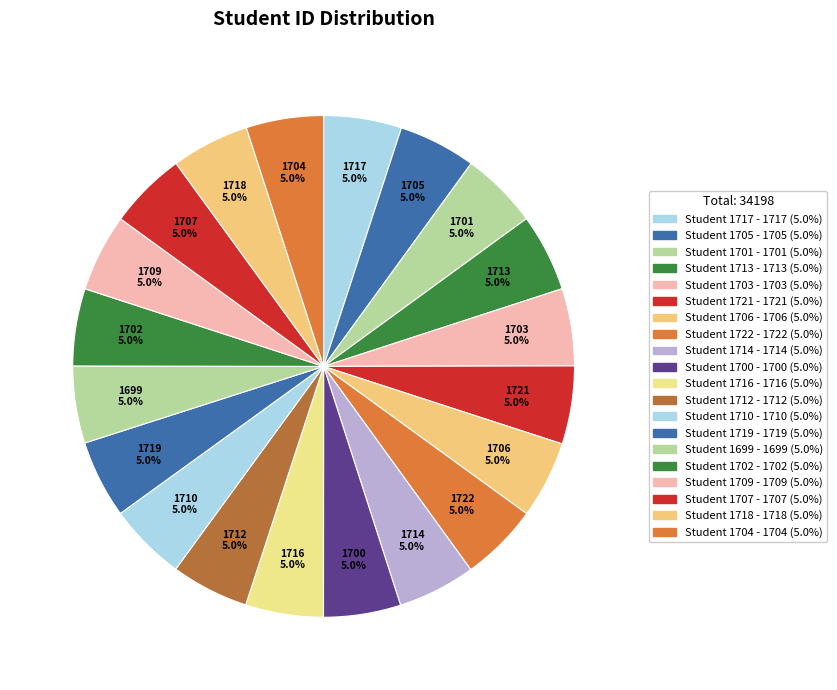

What is the ratio of the value at 1718 5.0% to the value at 1722 5.0%?

1.0